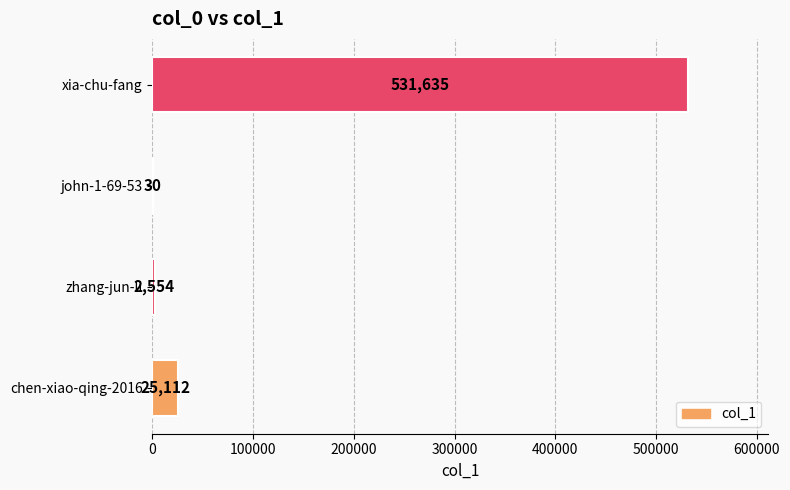

Where is the data nearest to the value 265832?

chen-xiao-qing-2016